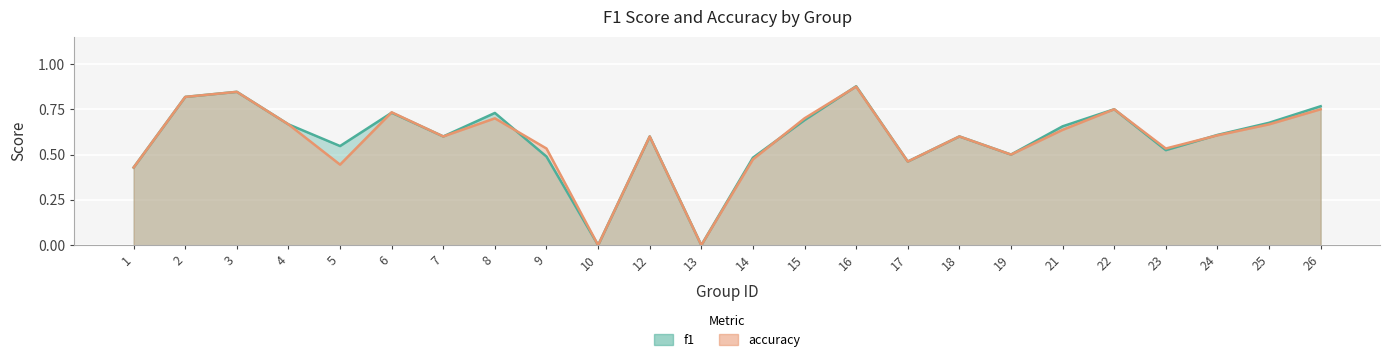

Rank the series at 17 from highest to lowest value.

f1, accuracy